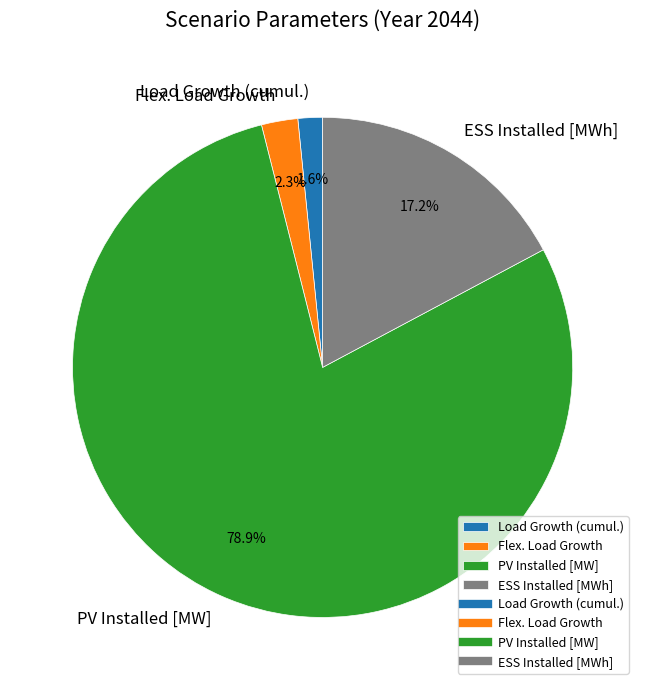

Rank the categories by value from lowest to highest.

Load Growth (cumul.), Flex. Load Growth, ESS Installed [MWh], PV Installed [MW]